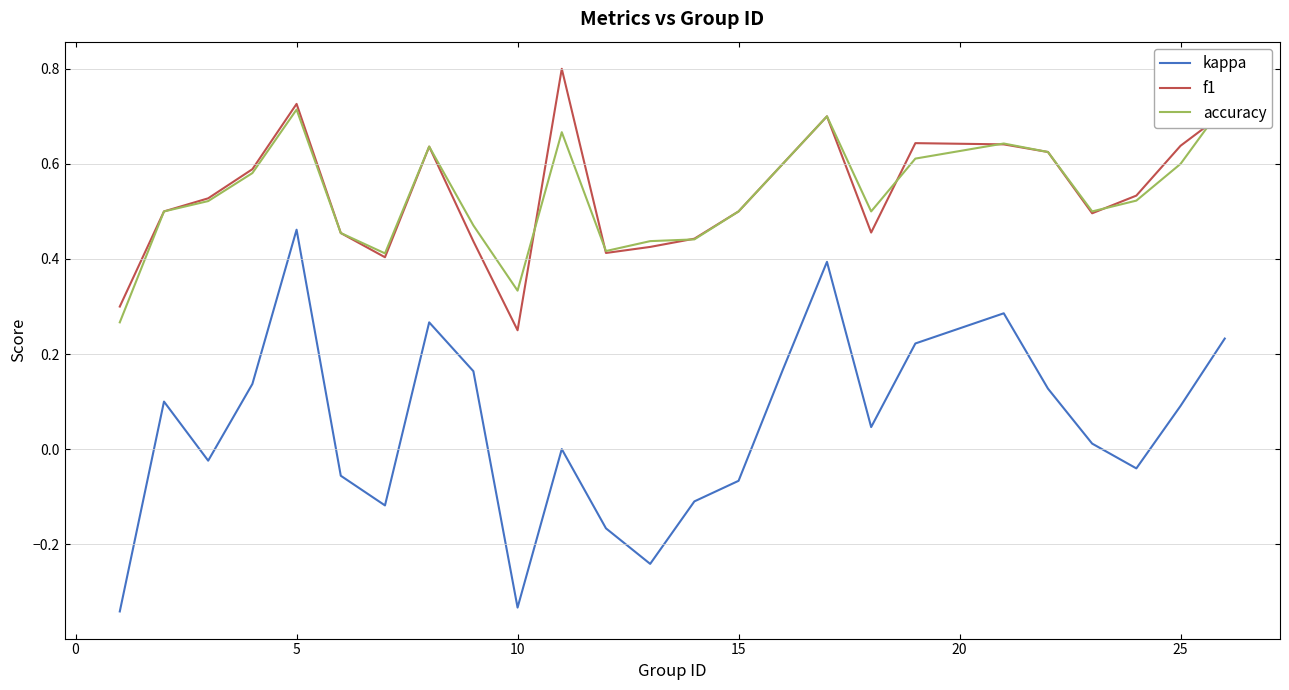

Is this an area chart (filled region under the line)?

No